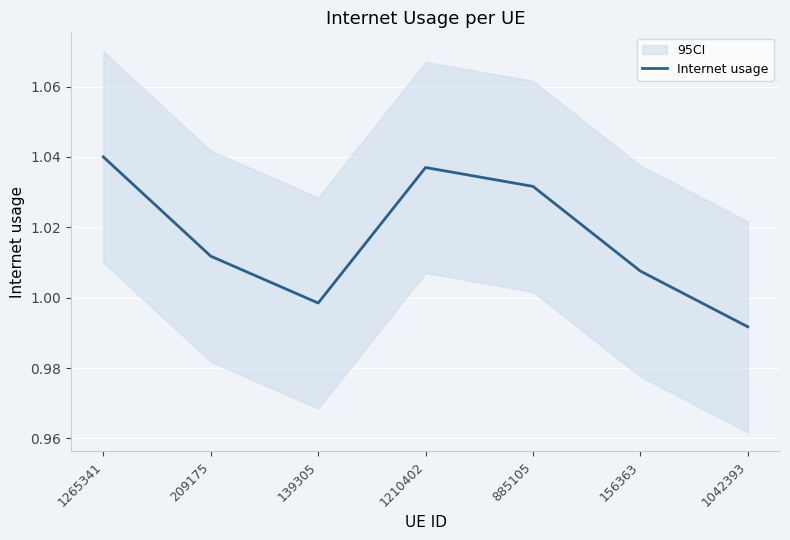

Is it true that the value at 1042393 is 1.0?

True